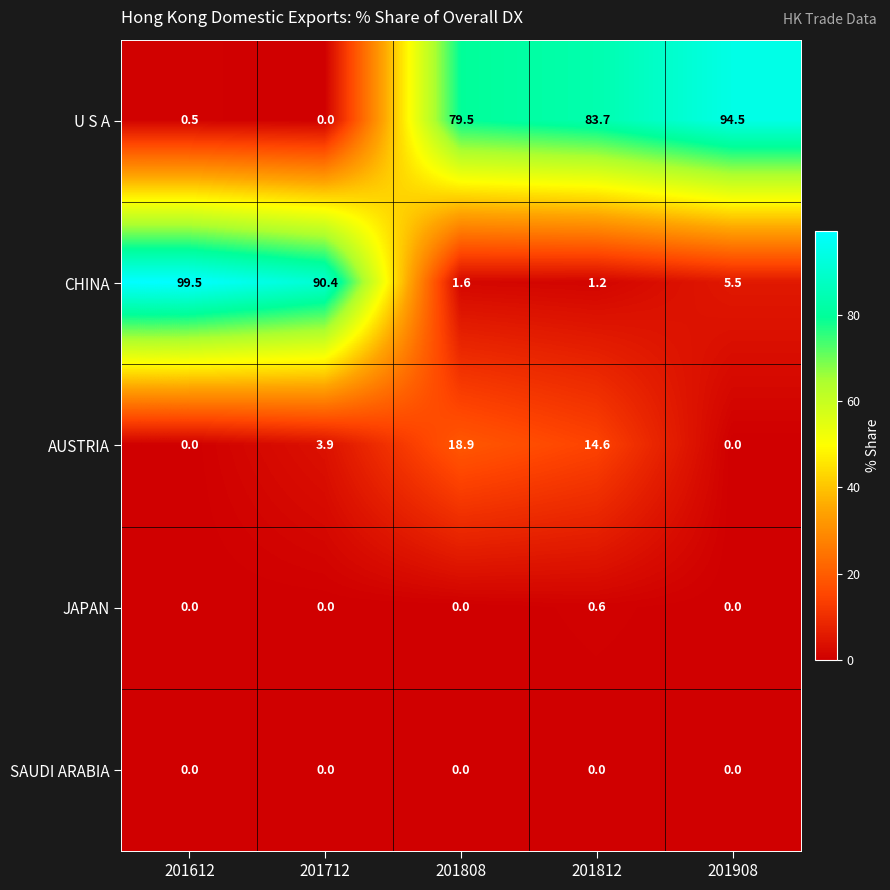

At which category is the sum across all series the highest?

201812